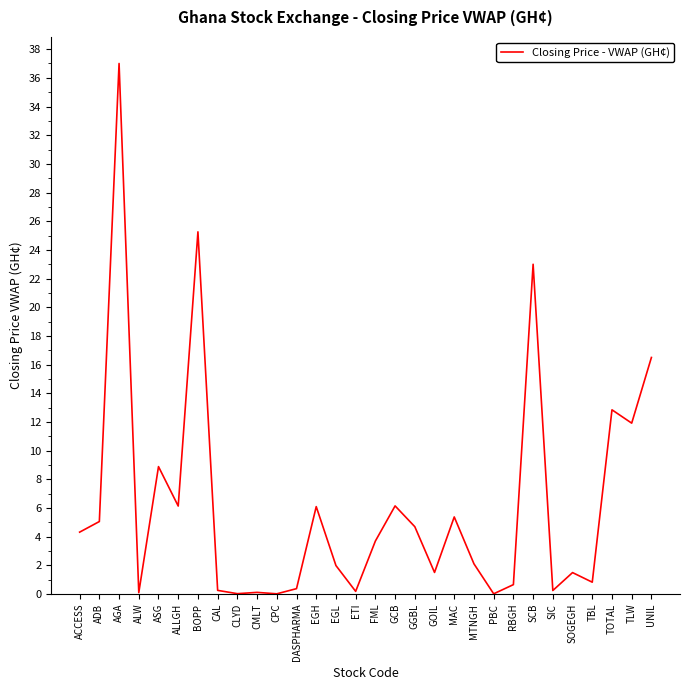

The value at TLW is 3.2. True or false?

False